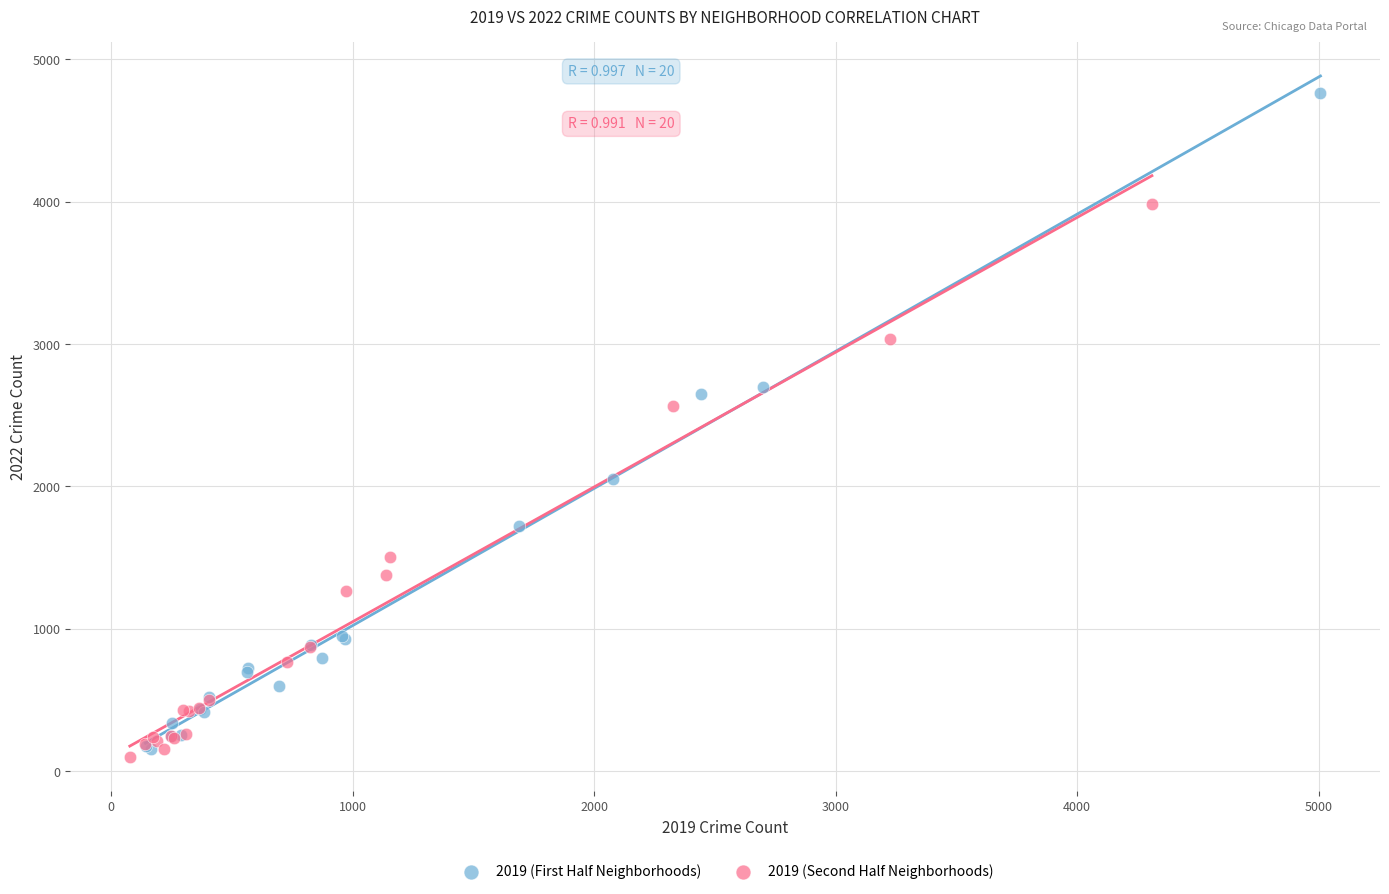

Which series contains the lowest Y value?

2019 (Second Half Neighborhoods)